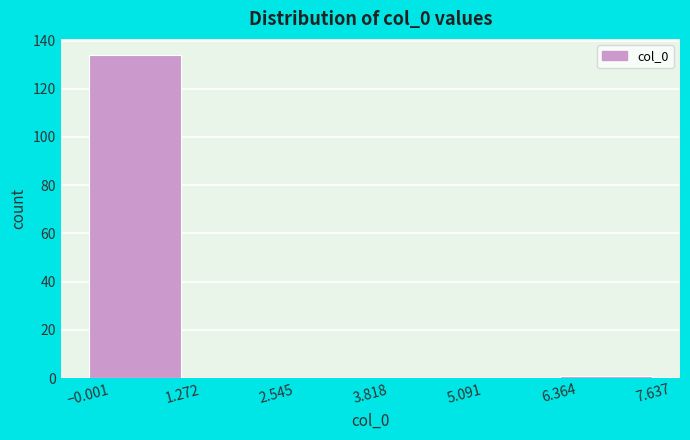

How tall is the bar that spans -0.001 to 1.272 on the x-axis? The values are not printed on the chart, so give them approximately, as read against the axis.

134